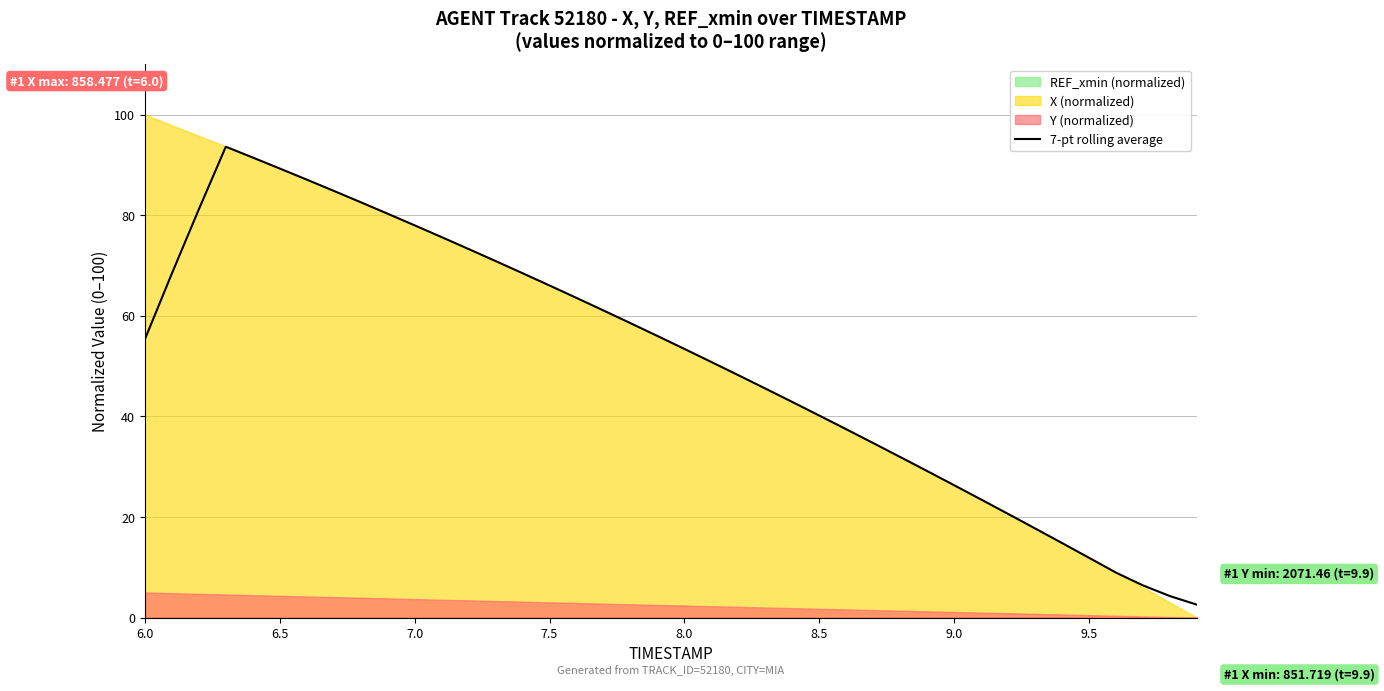

What is the maximum value for 7-pt rolling average?

93.6